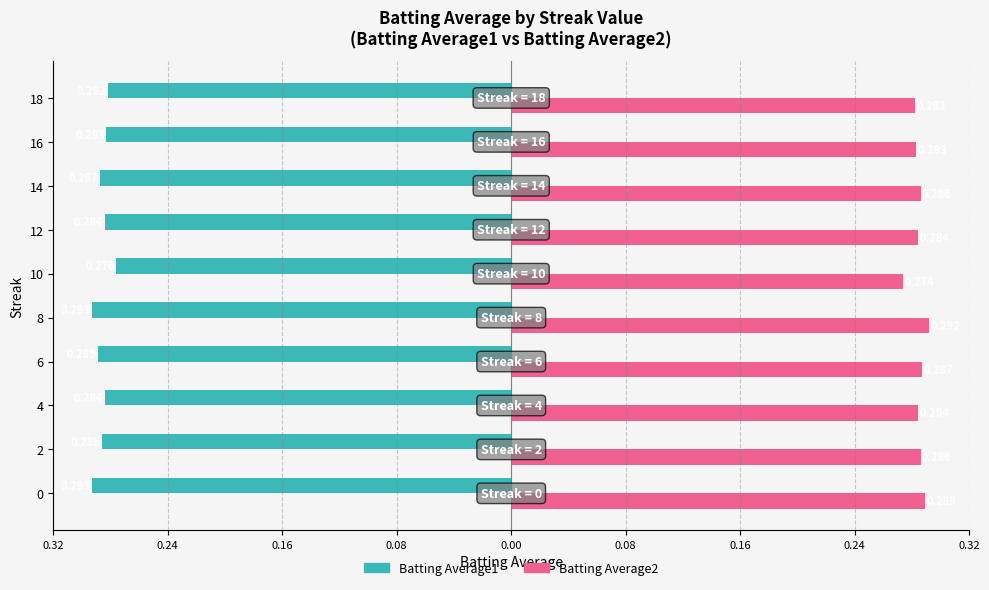

What are all the series names shown in the legend?

Batting Average1, Batting Average2